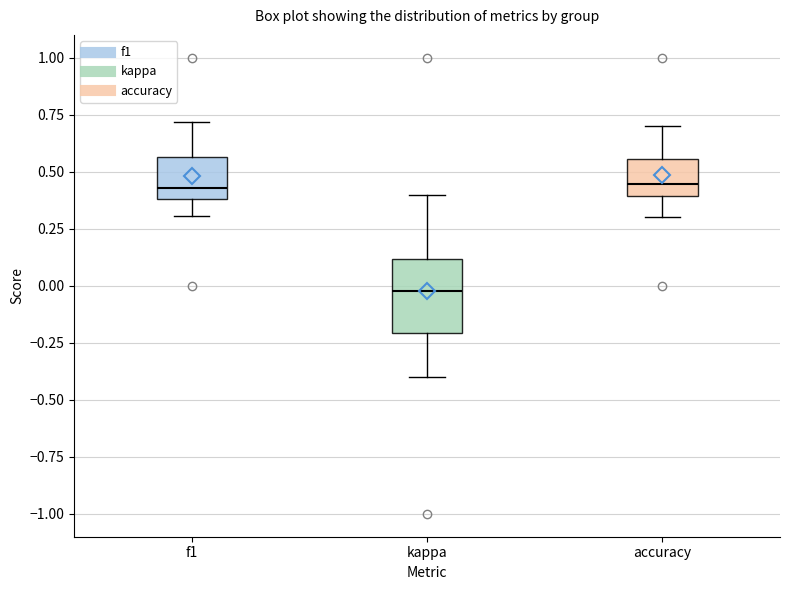

Which box has the lowest median line?

kappa